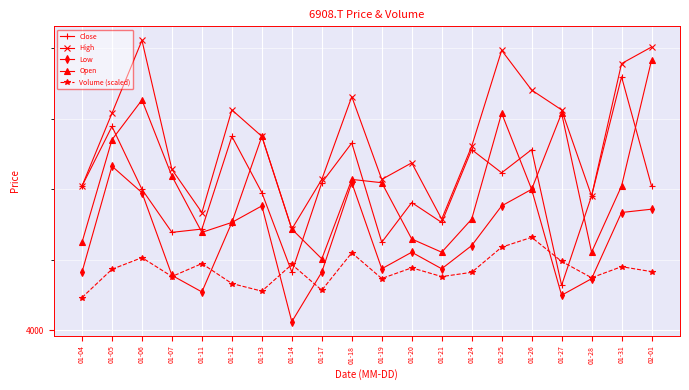

How many interior local peaks does the Open series have?

5